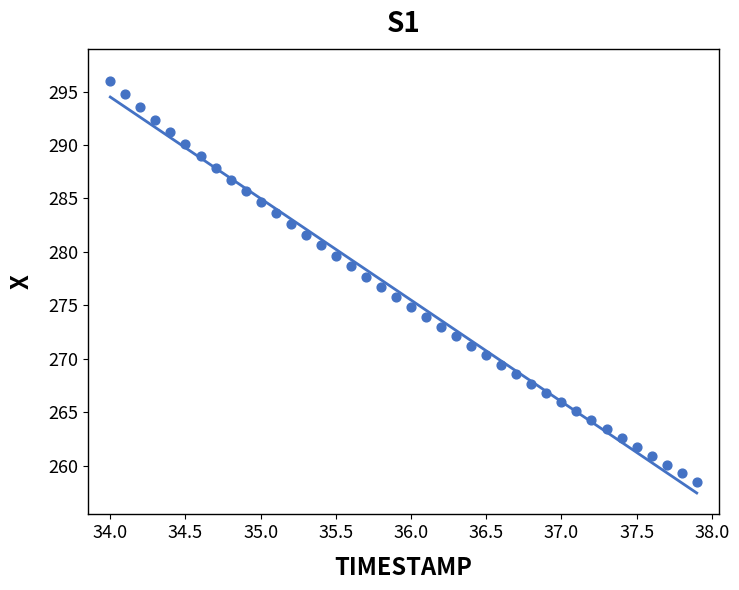

What is the range of Y values (max minus min)?

37.6